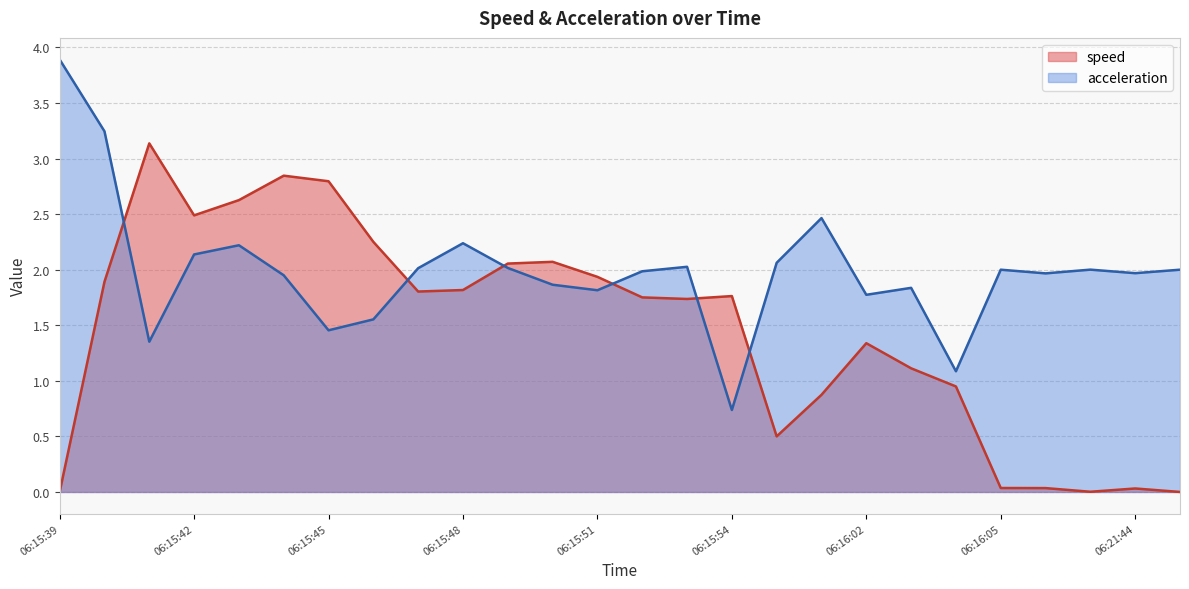

Which series ends up on top after the final intersection of speed and acceleration?

acceleration